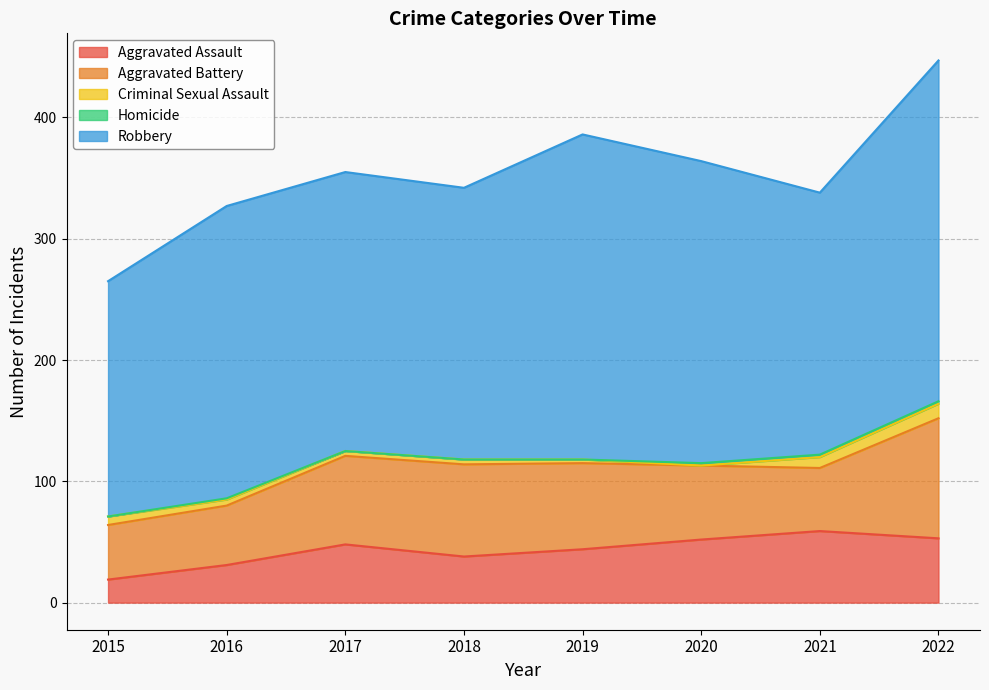

Is the value of Robbery at 2019 greater than the value of Aggravated Battery at 2021?

Yes